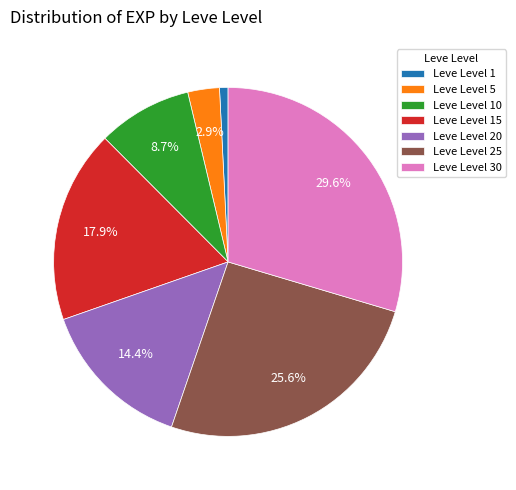

Is the sum of Leve Level 30 and Leve Level 15 greater than half?

No